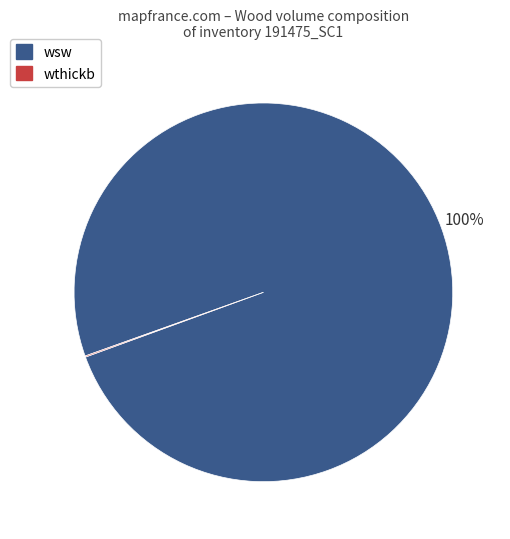

Is there any slice that represents more than half of the pie?

Yes